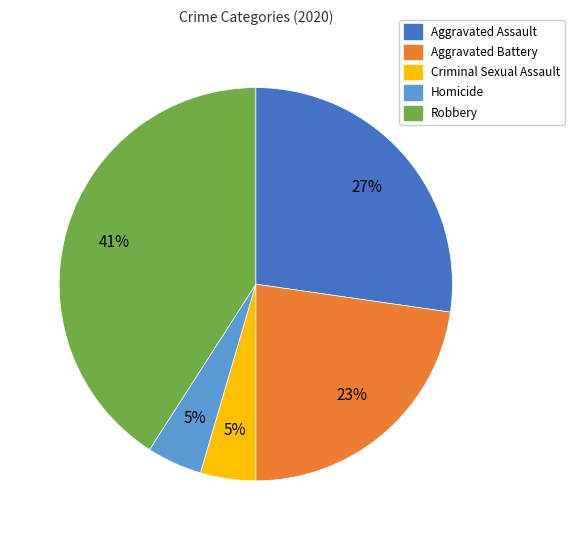

To the nearest percent, what portion does Aggravated Battery represent?

23%